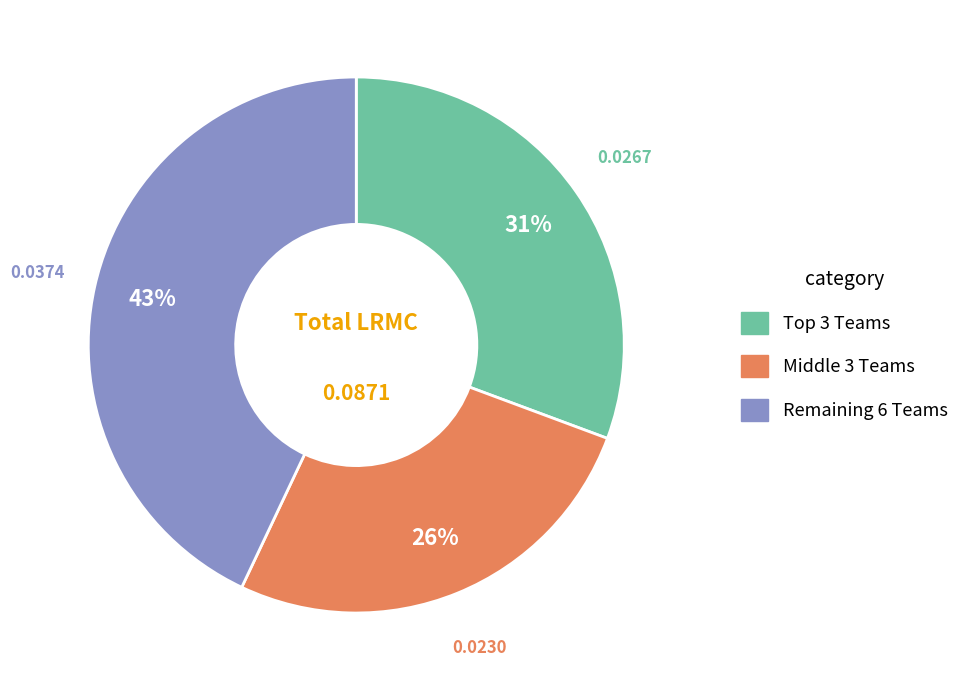

To the nearest percent, what is the difference between the largest and smallest slice percentages?

17%